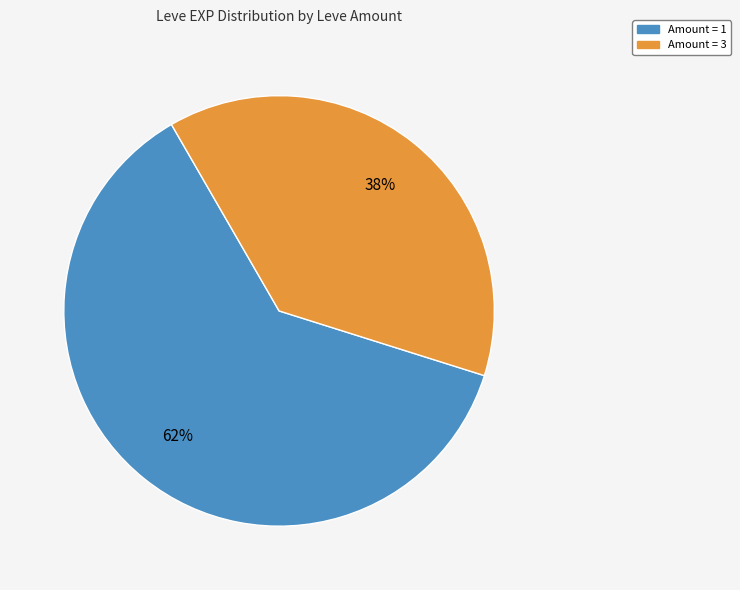

To the nearest percent, what is the average slice percentage?

50%